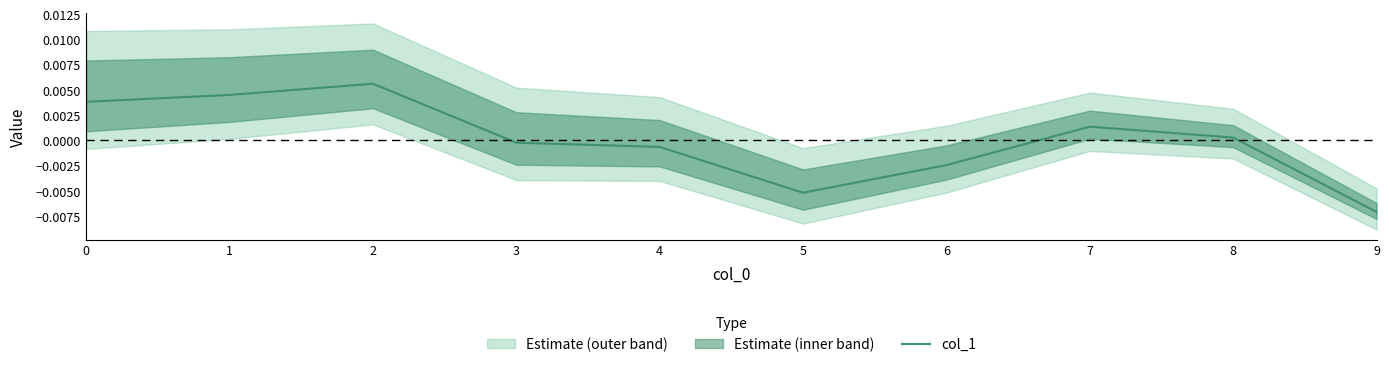

Rank the categories by value from lowest to highest.

9, 5, 6, 4, 3, 8, 7, 0, 1, 2